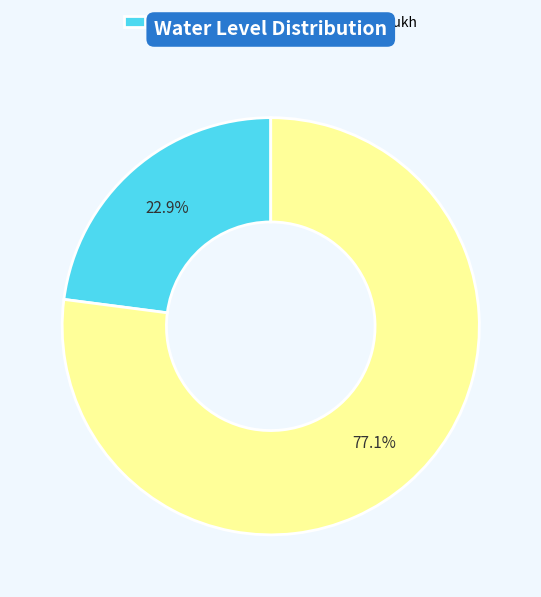

Approximately how many times larger is the value at Dabarapara charali compared to Kokilamukh?

0.3